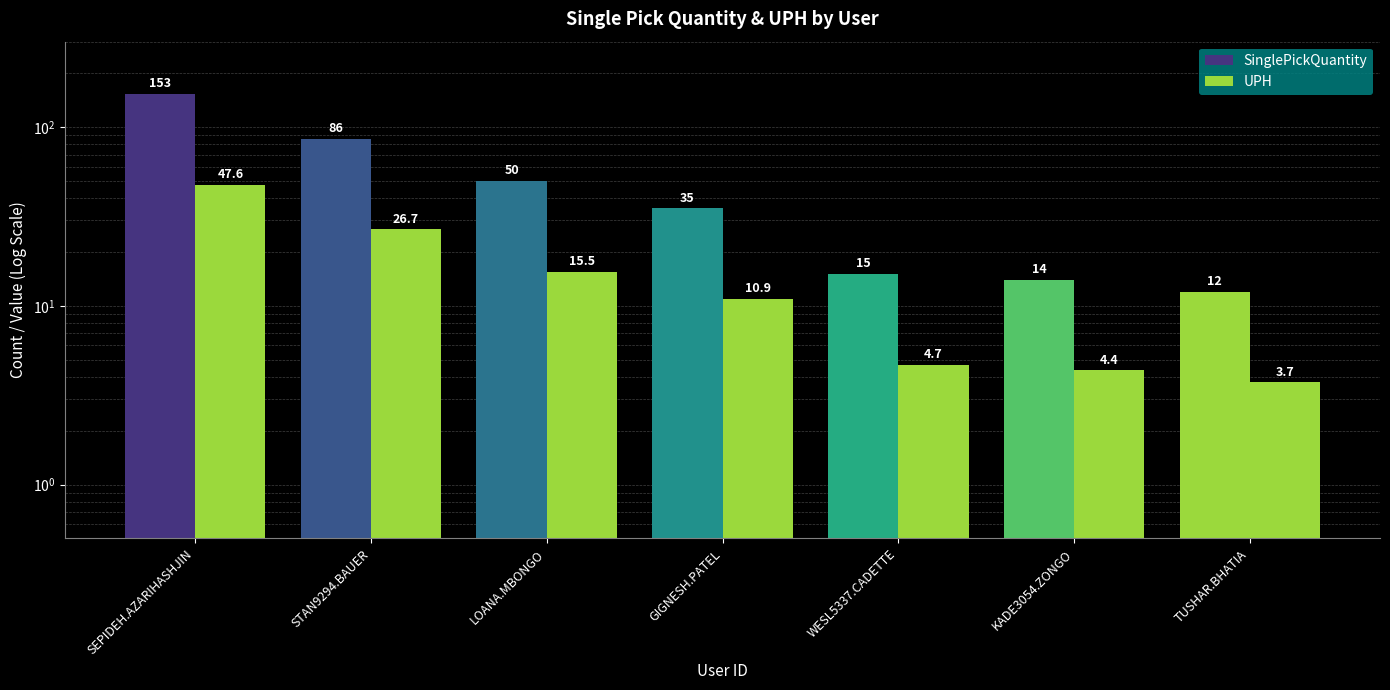

List the series in order of their overall mean, lowest first.

UPH, SinglePickQuantity